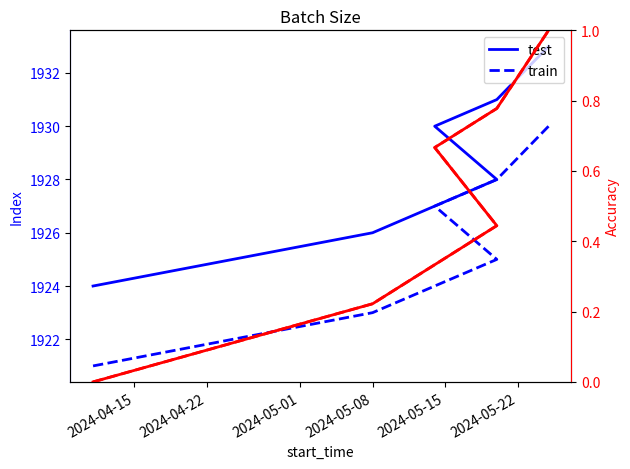

What is the difference between the maximum and second lowest values in the test series?

0.8